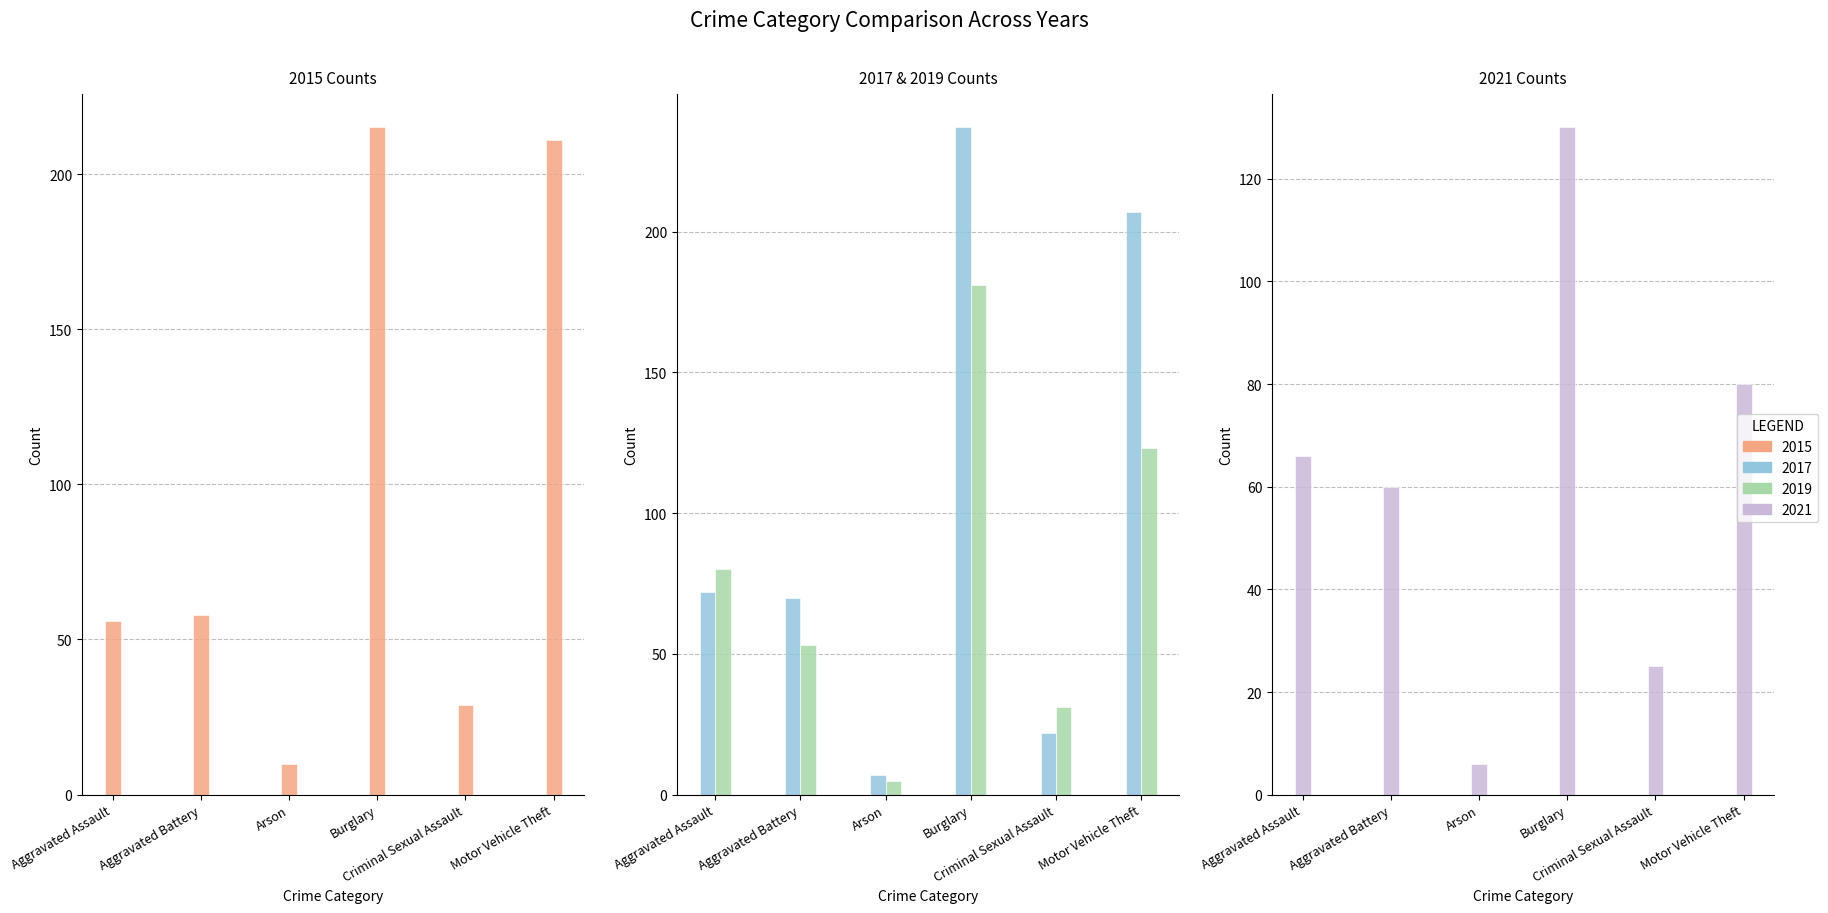

Which category has the highest value across all series?

Burglary